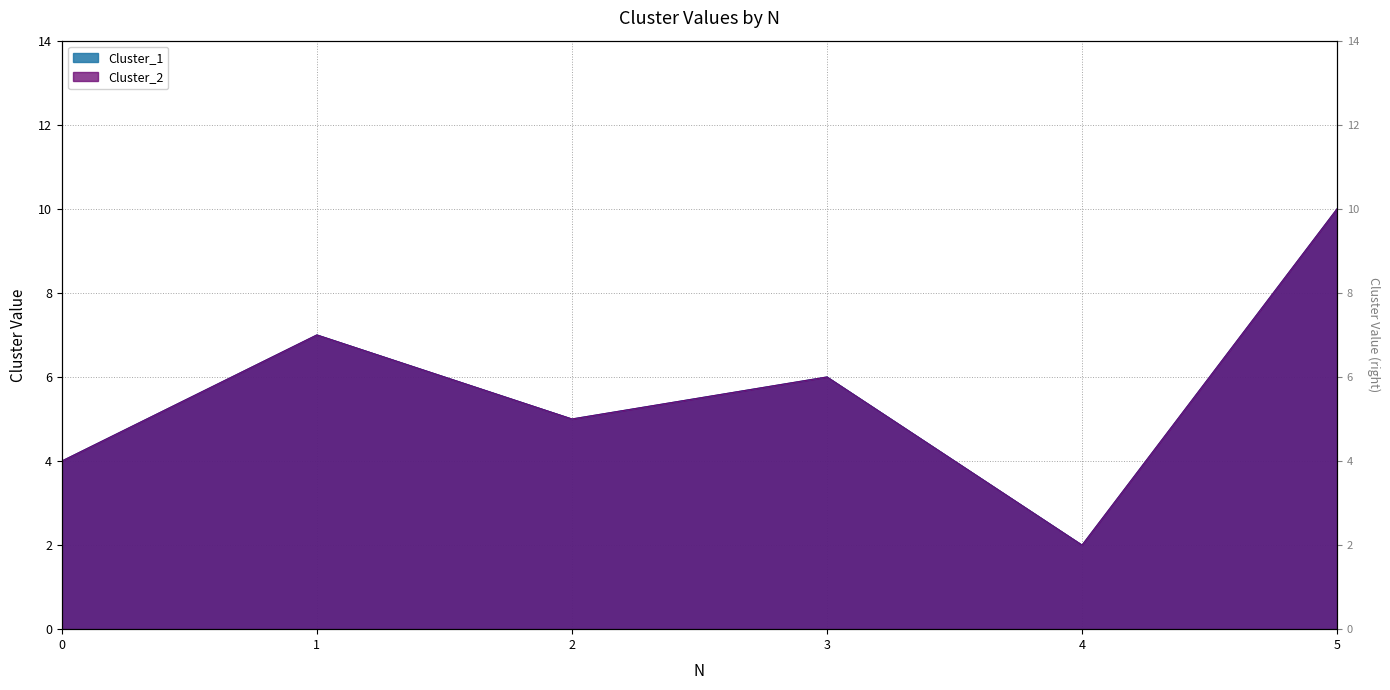

Where is the first local maximum for Cluster_2?

1